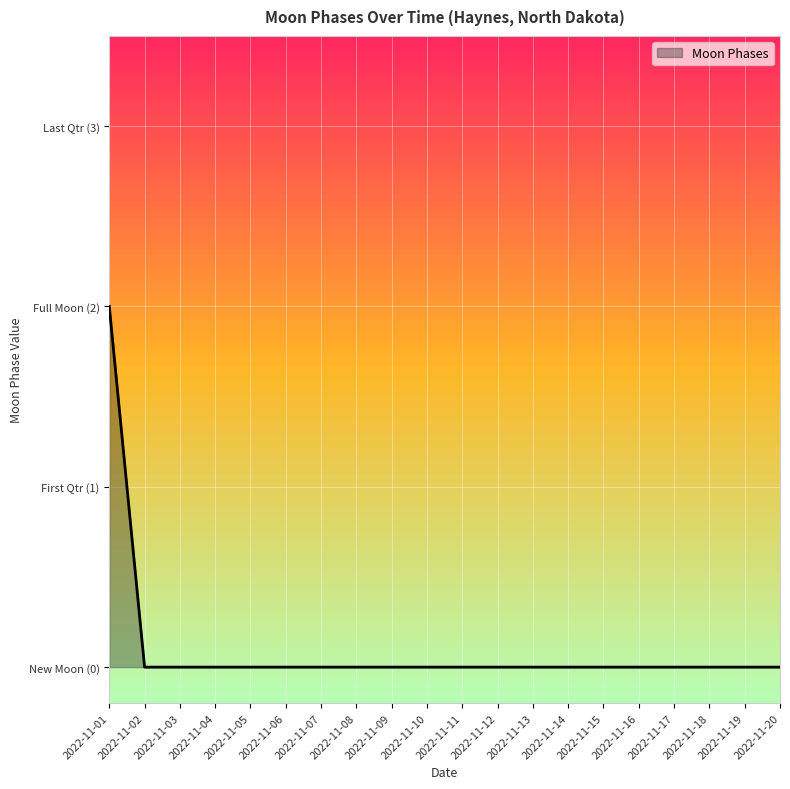

True or false: the data shows 0 at 2022-11-18.

True